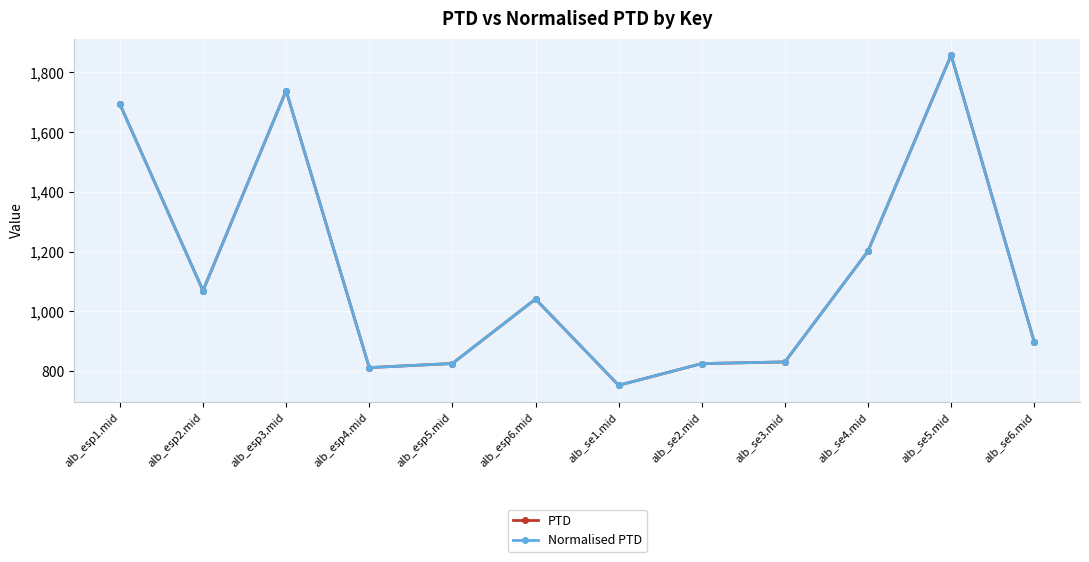

Is this an area chart (filled region under the line)?

No